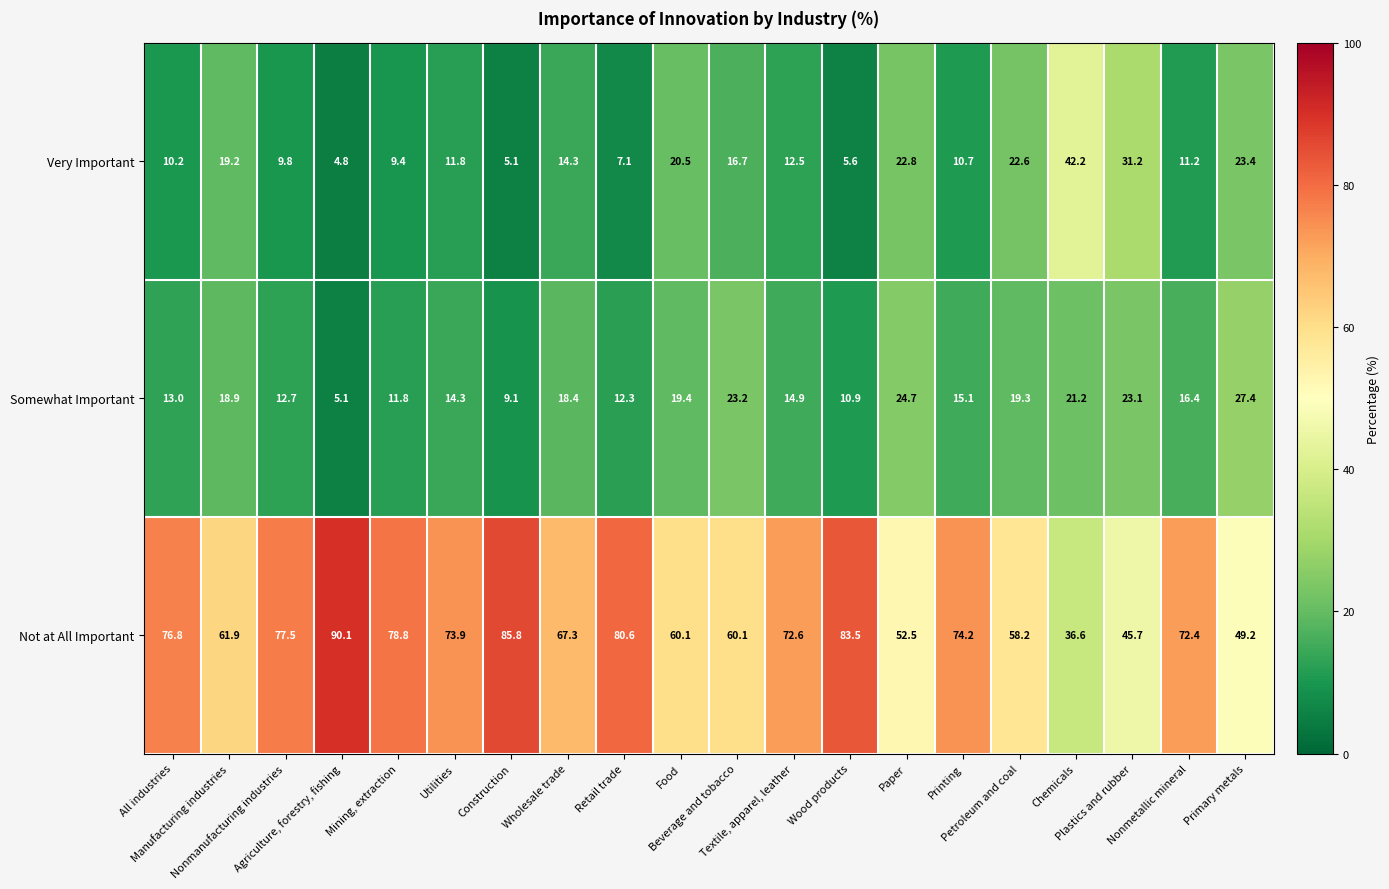

At how many categories does at least one series exceed 39?

20